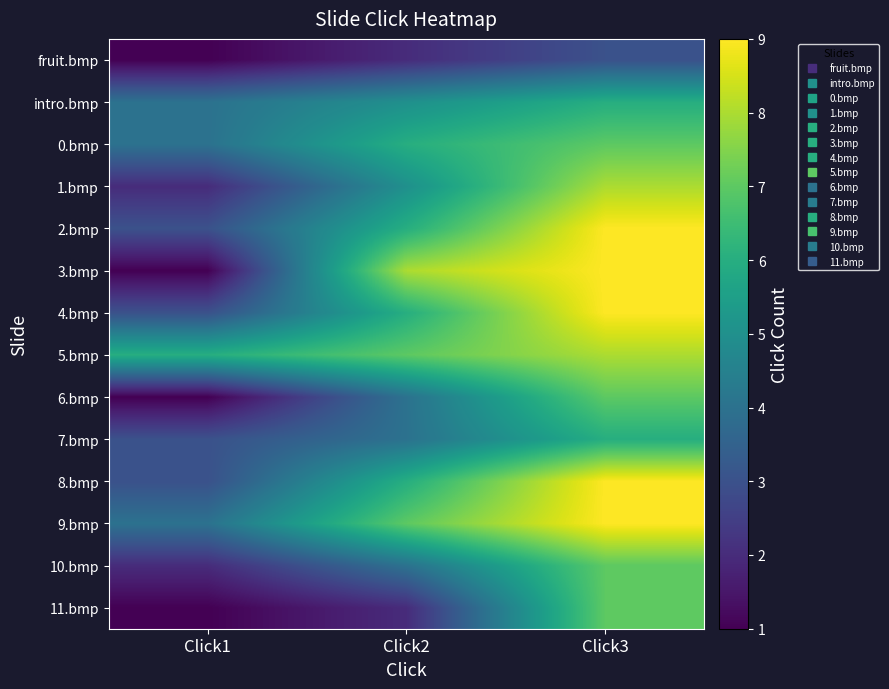

At which category is the sum across all series the highest?

Click3